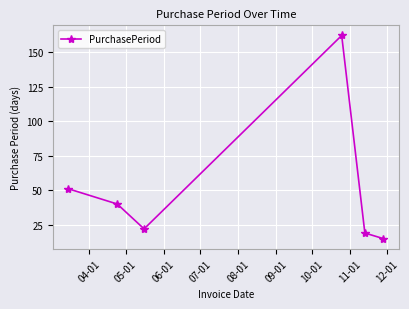

What is the value of the 4th point from the left?

162